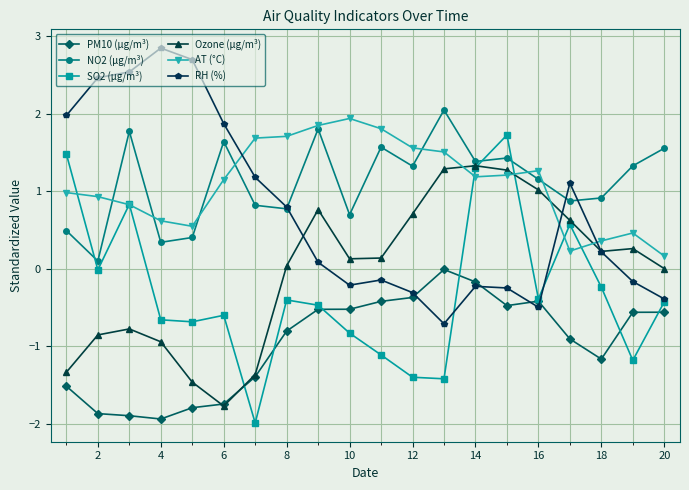

What is the maximum value for Ozone (µg/m³)?

1.3